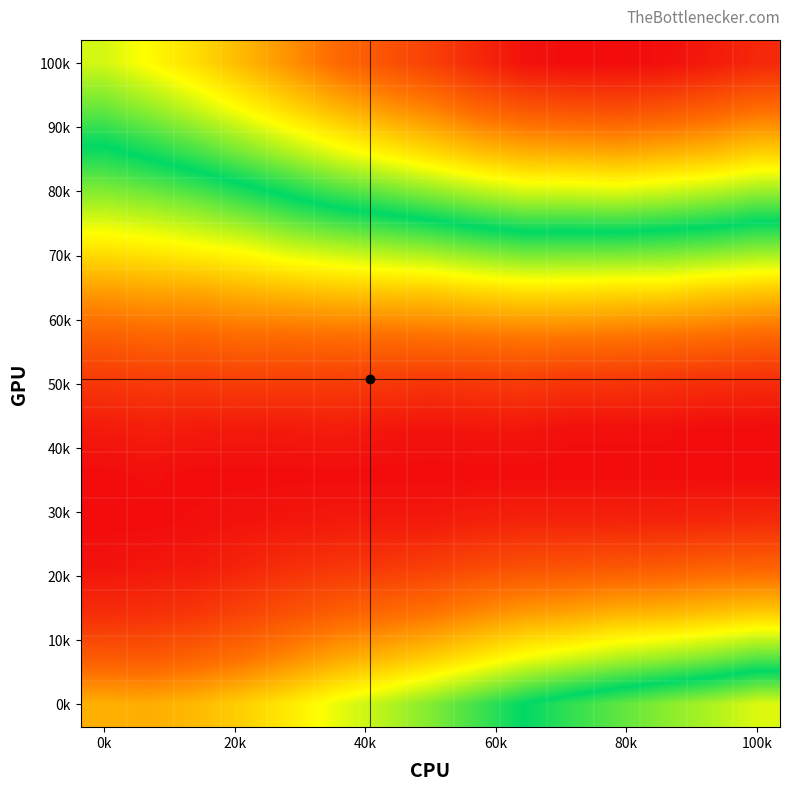

At how many categories does at least one series exceed 0?

15